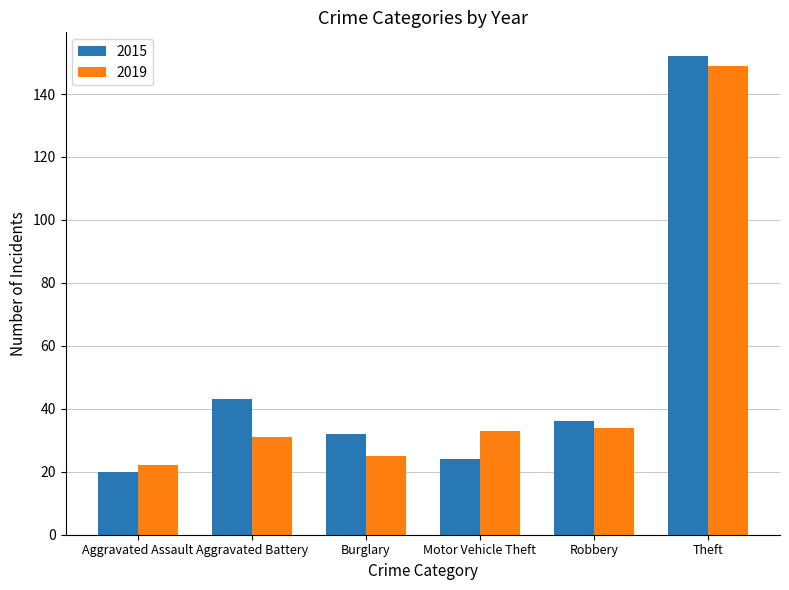

The 2019 series shows 50 at Robbery. True or false?

False